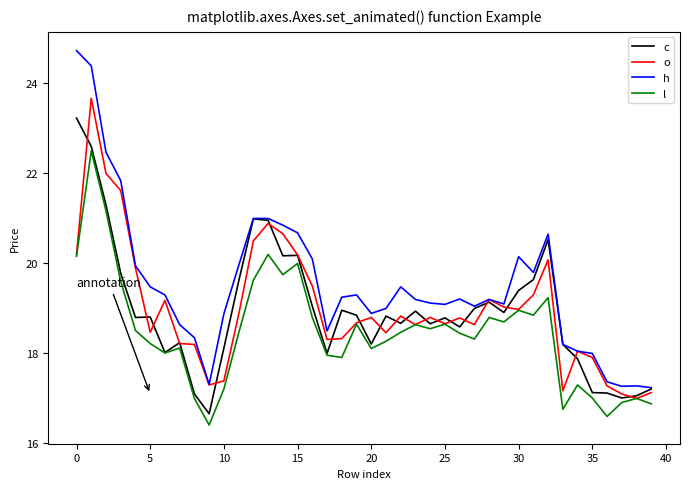

List the series in order of their peak value, highest first.

h, o, c, l